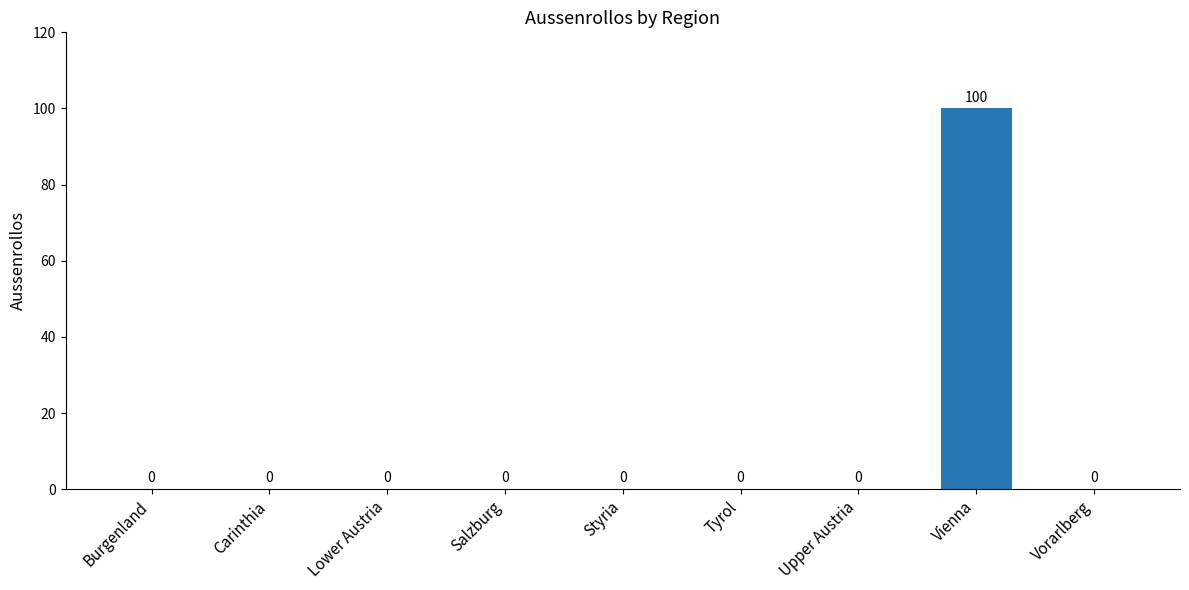

True or false: the data shows 42 at Vienna.

False